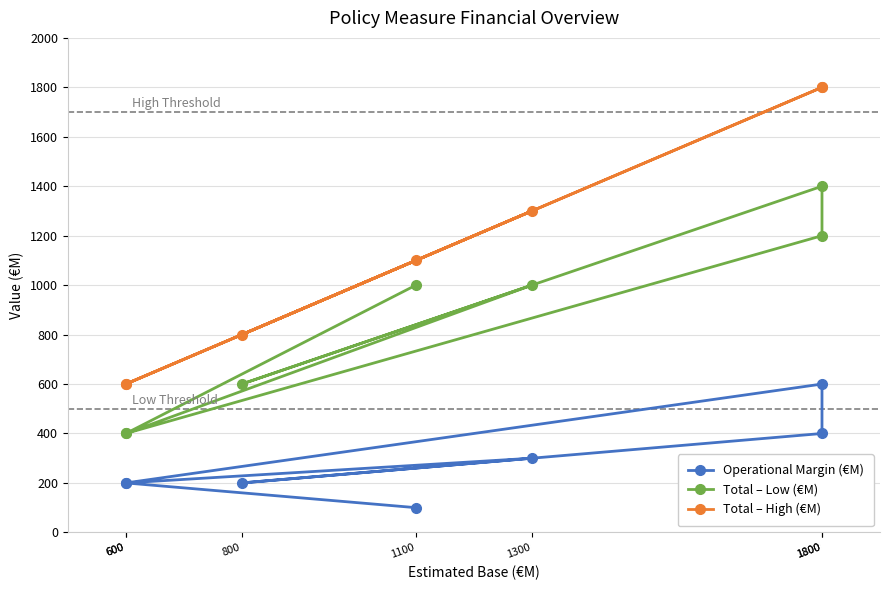

Is it true that Total – High (€M) equals 1300 at 1300?

True